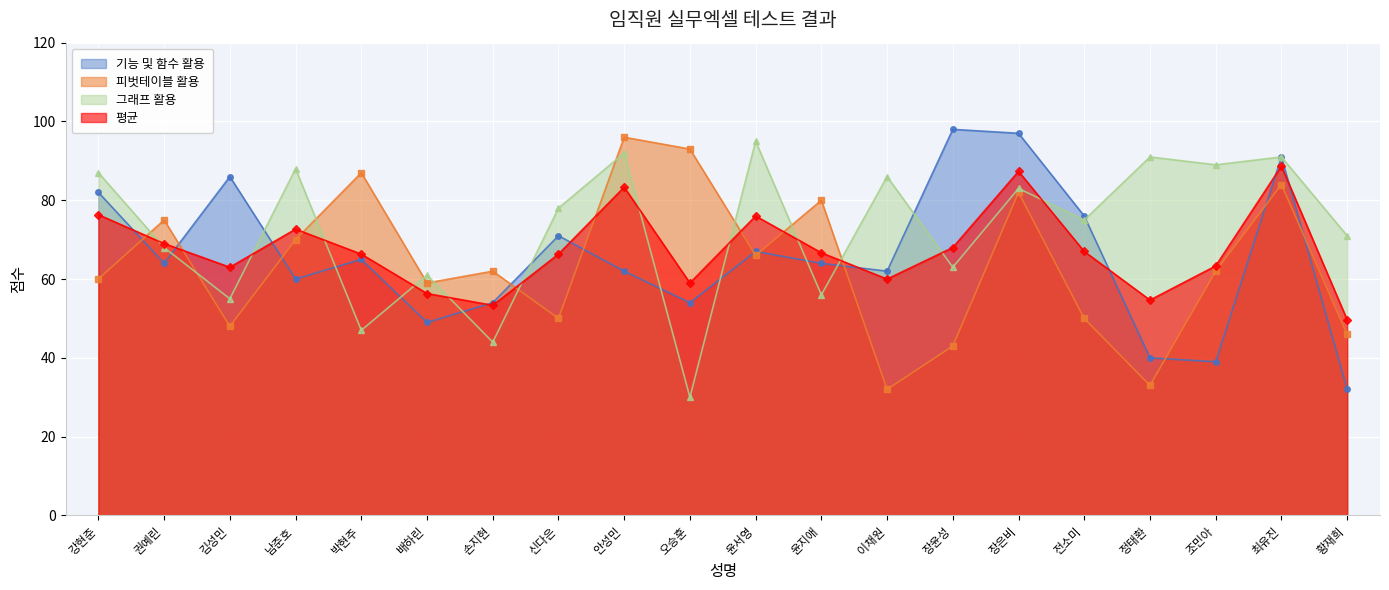

Is the value of 기능 및 함수 활용 at 손지현 greater than the value of 피벗테이블 활용 at 박현주?

No